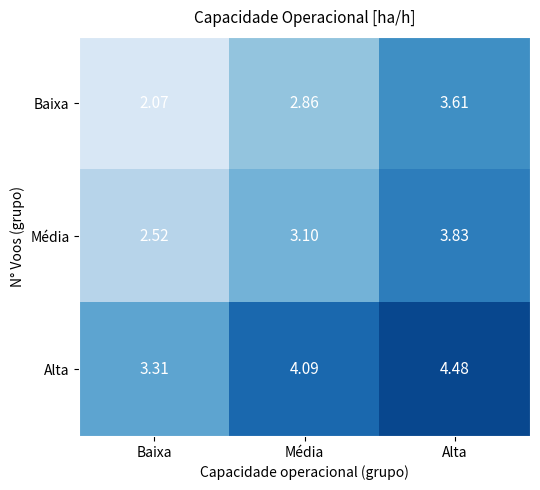

At which category does the chart reach its minimum across all series?

Baixa